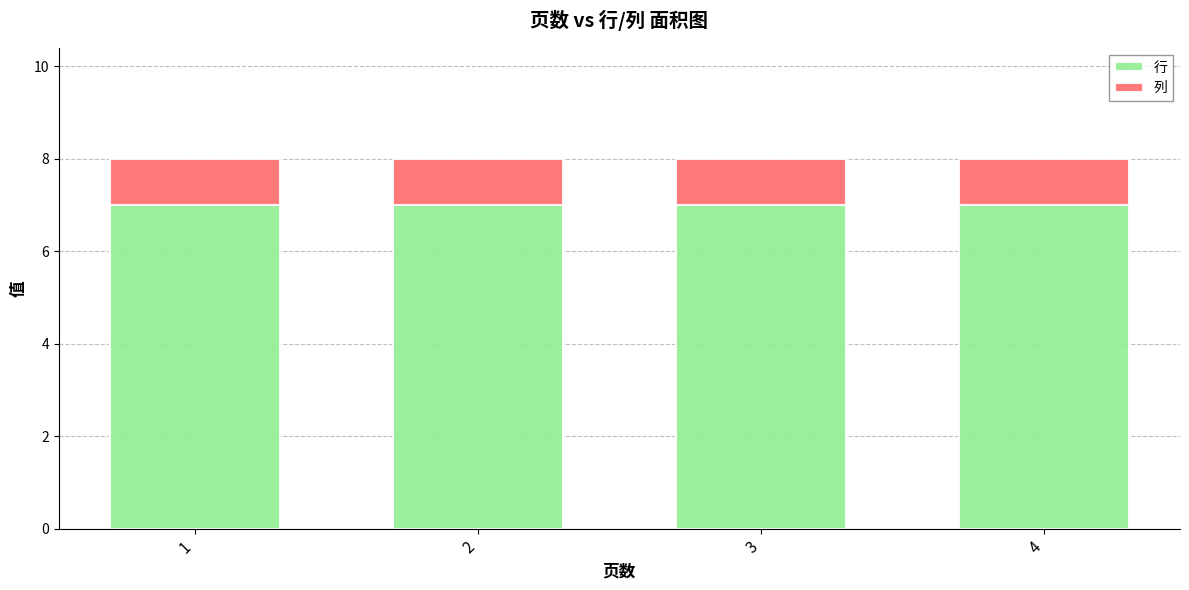

The value of 行 at 4 is 7. True or false?

True